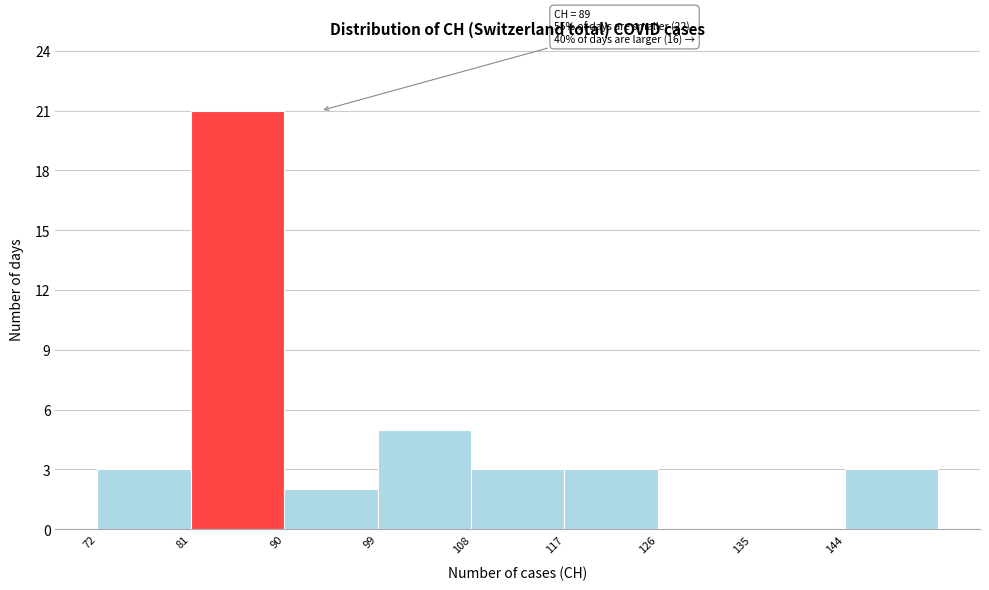

Which range on the x-axis has the tallest bar?

81 to 90